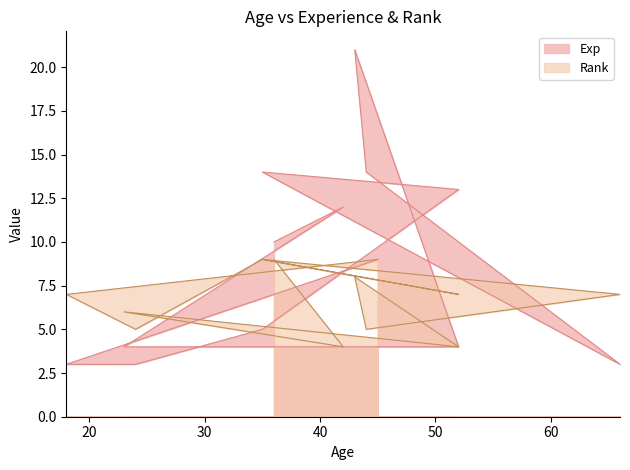

What are all the series names shown in the legend?

Exp, Rank